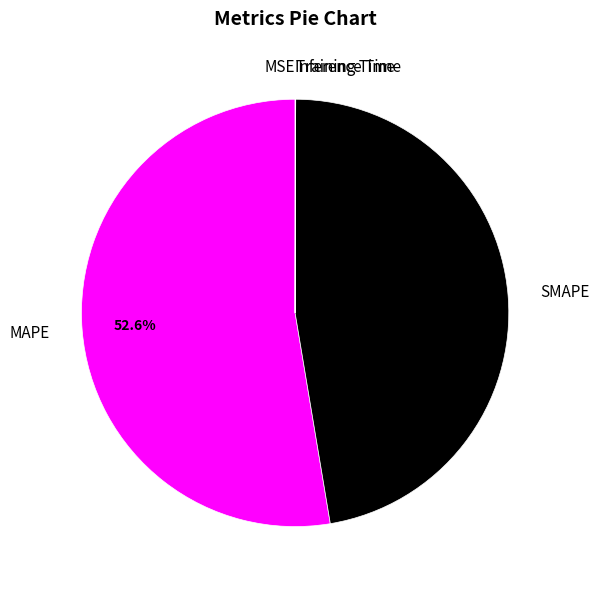

Combined, what portion of the pie is MAPE and SMAPE?

100.0%